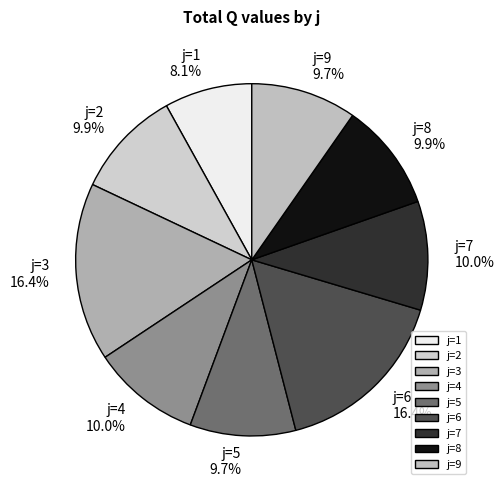

Does any single category account for the majority?

No